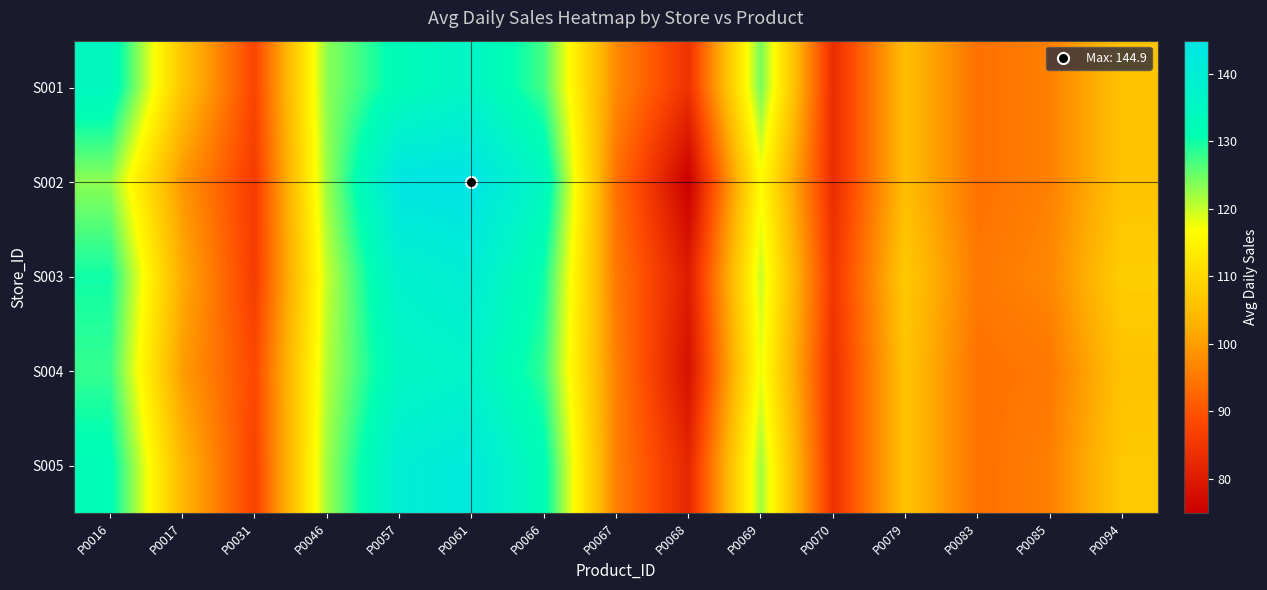

How many data points does each series have?

15